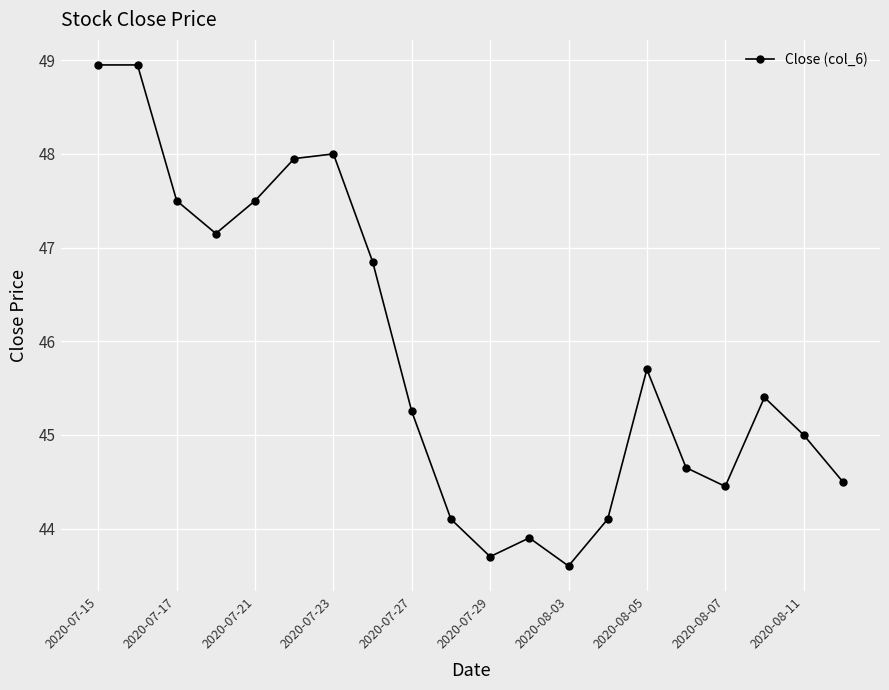

Does the chart have visible grid lines?

Yes